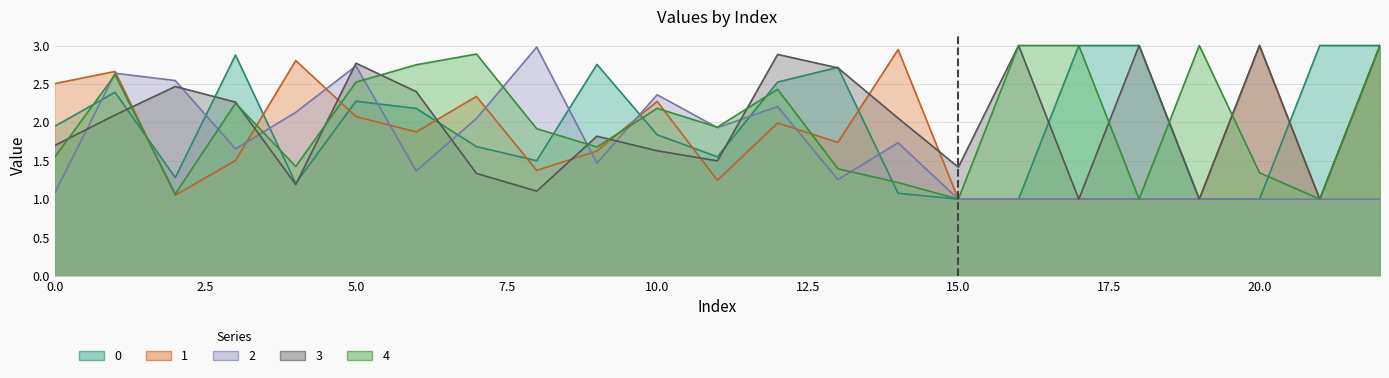

At 9, list the series in order from smallest to largest.

2, 1, 4, 3, 0